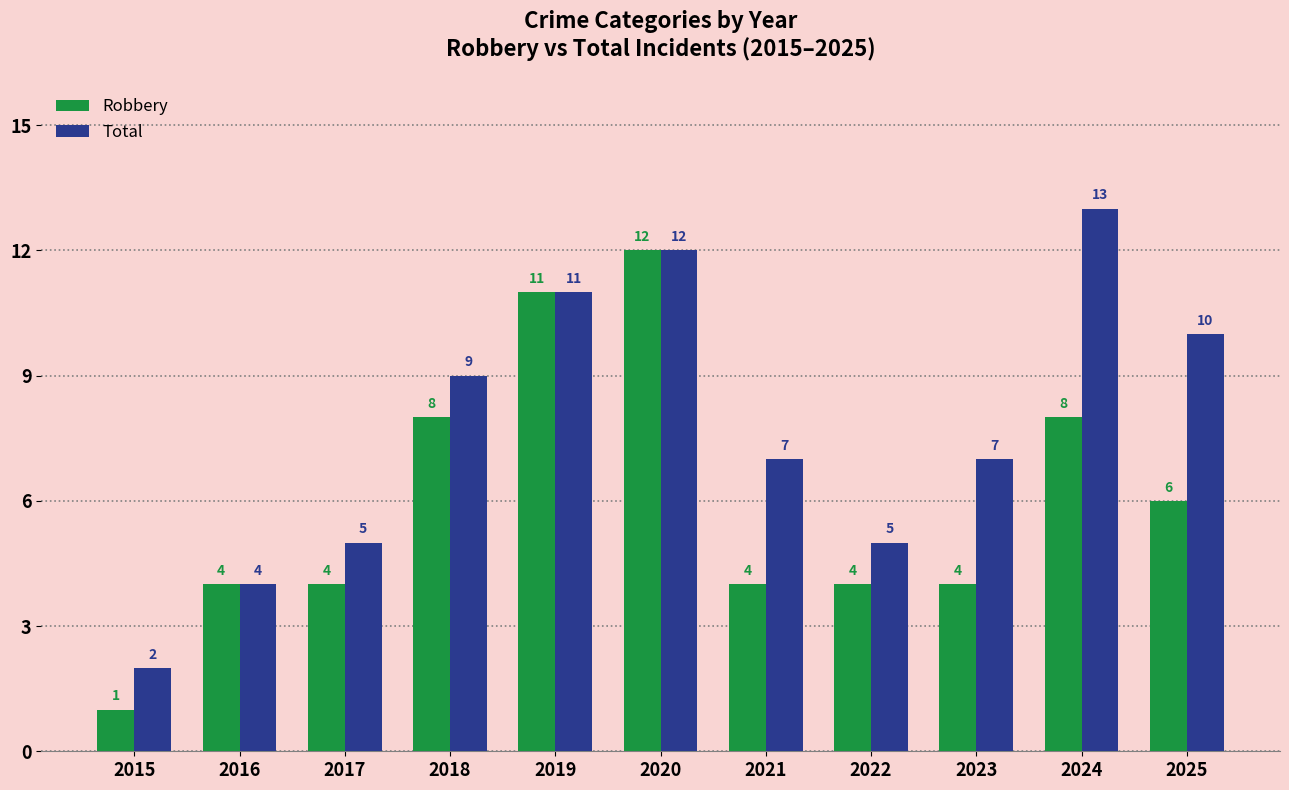

Is it true that Robbery equals 4 at 2023?

True